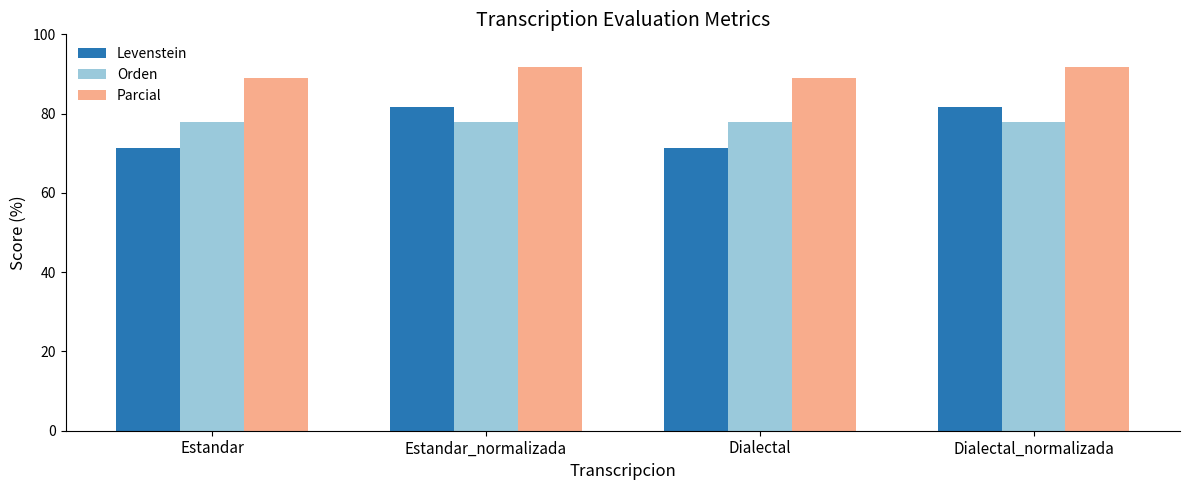

Is it true that Parcial equals 124.3 at Dialectal_normalizada?

False